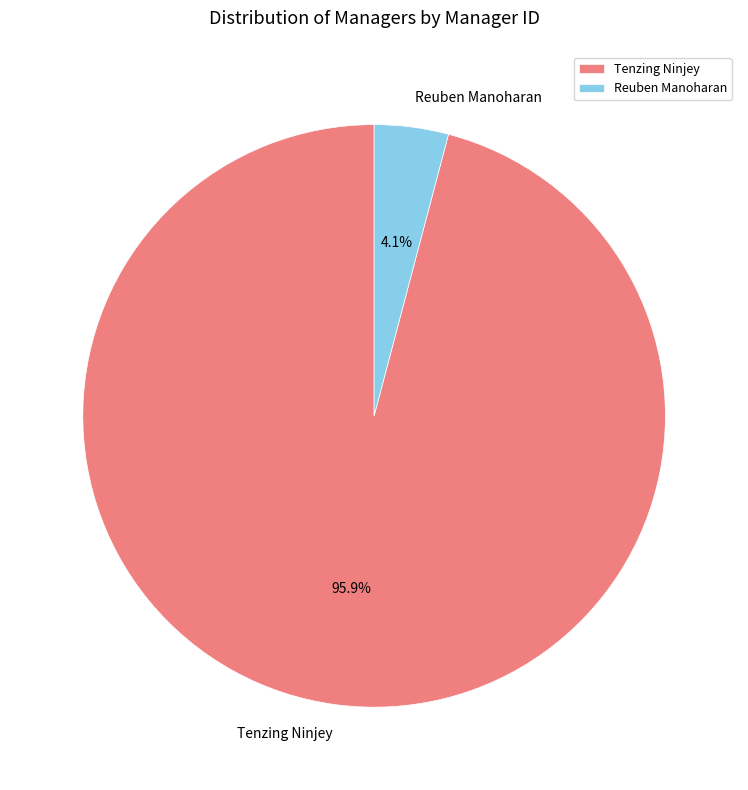

Is Reuben Manoharan the majority of the pie?

No